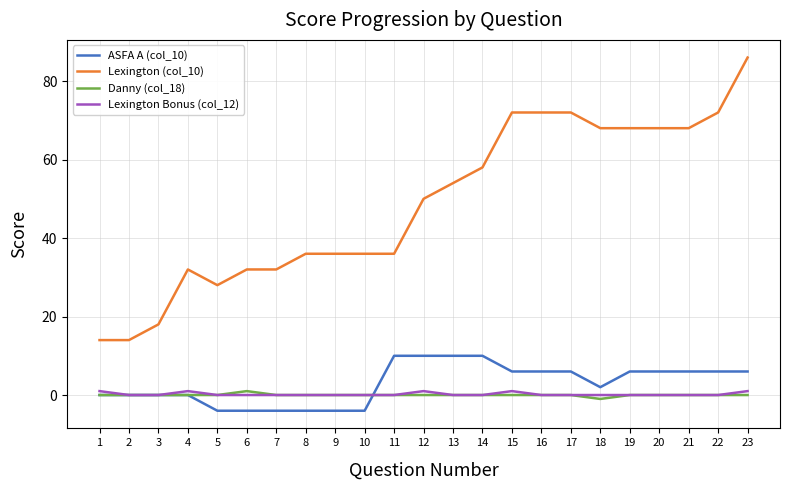

Rank the series at 23 from lowest to highest value.

Danny (col_18), Lexington Bonus (col_12), ASFA A (col_10), Lexington (col_10)